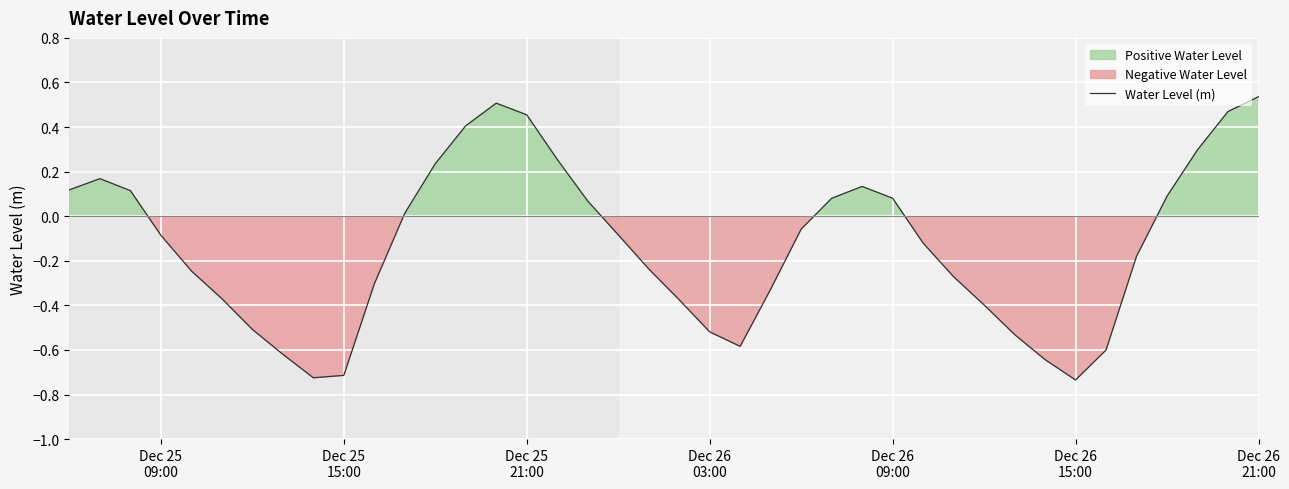

Read the value at Dec 26 09:00.

0.1